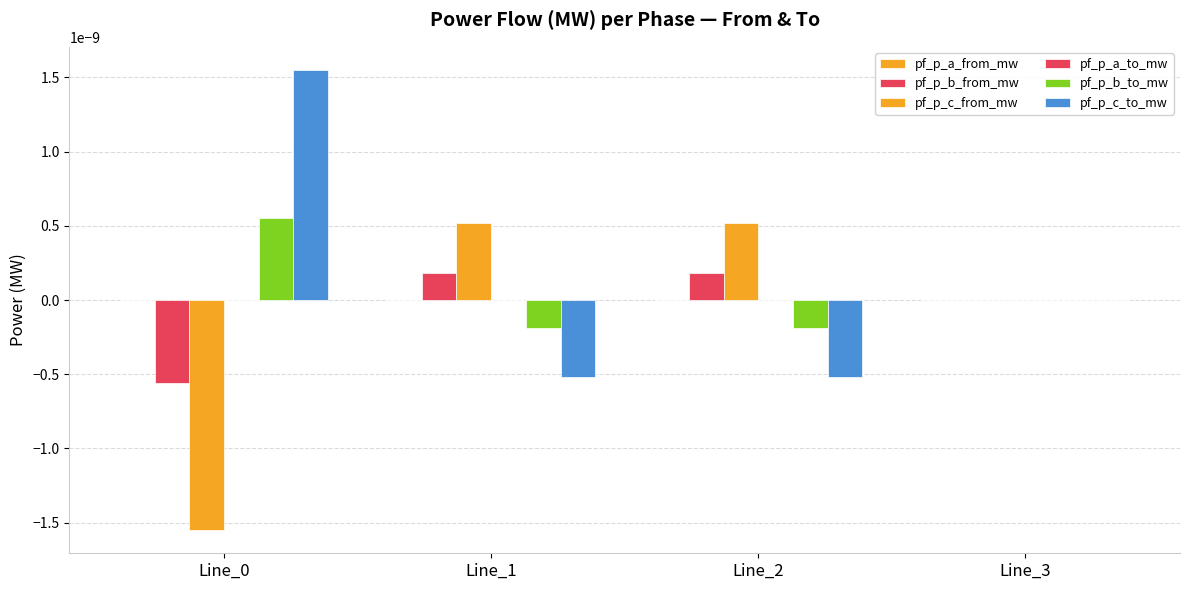

How many categories are shown in the chart?

4